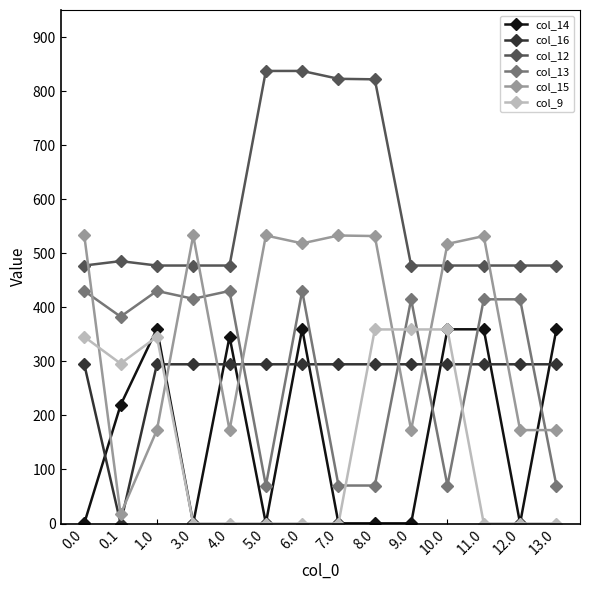

What is the difference between the highest and lowest values at 12.0?

477.2